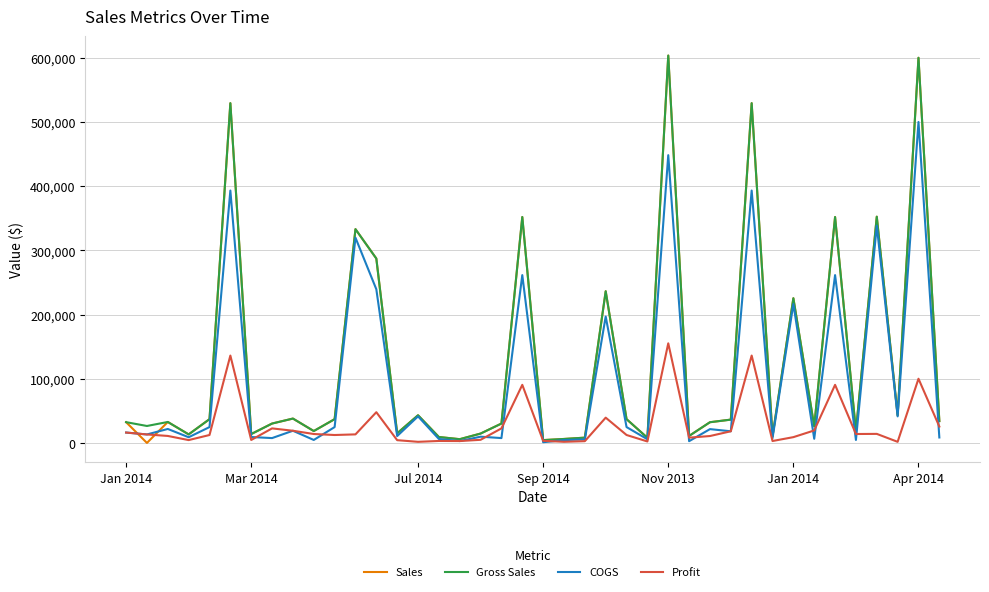

What is the maximum value for Profit?

155250